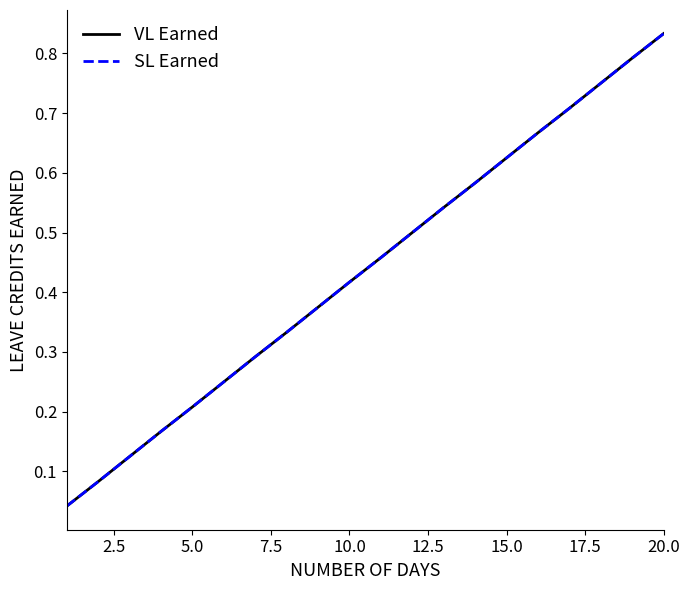

Is this an area chart (filled region under the line)?

No